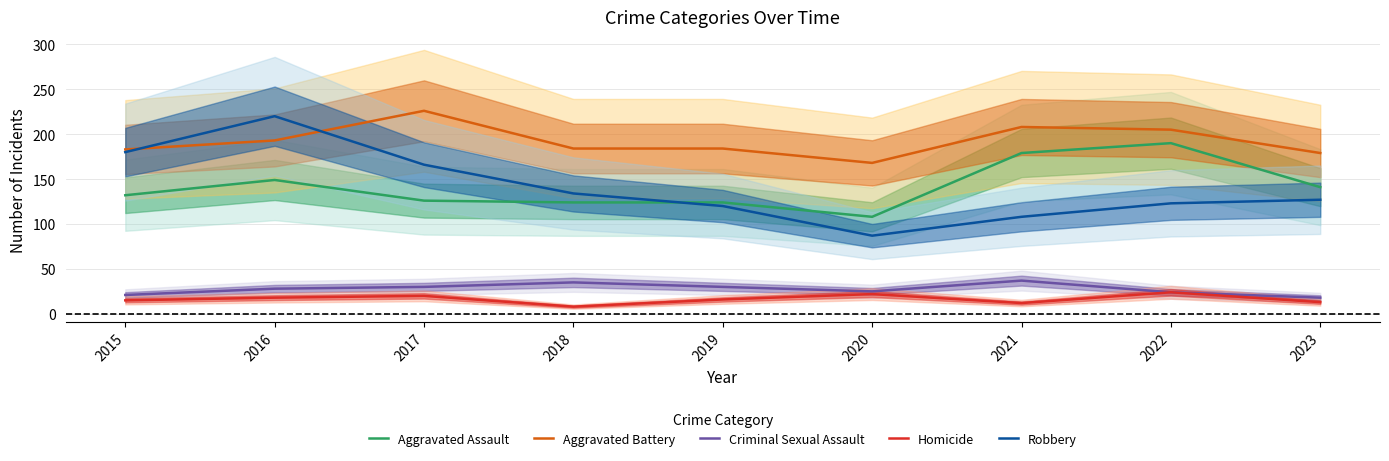

At which label does Homicide first exceed 16?

2016